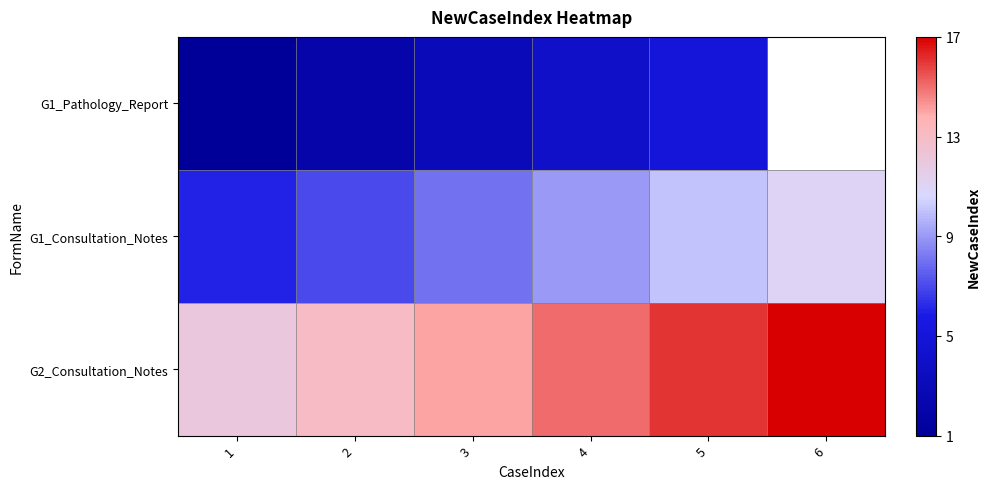

Where does the G1_Pathology_Report series first go above 4?

5